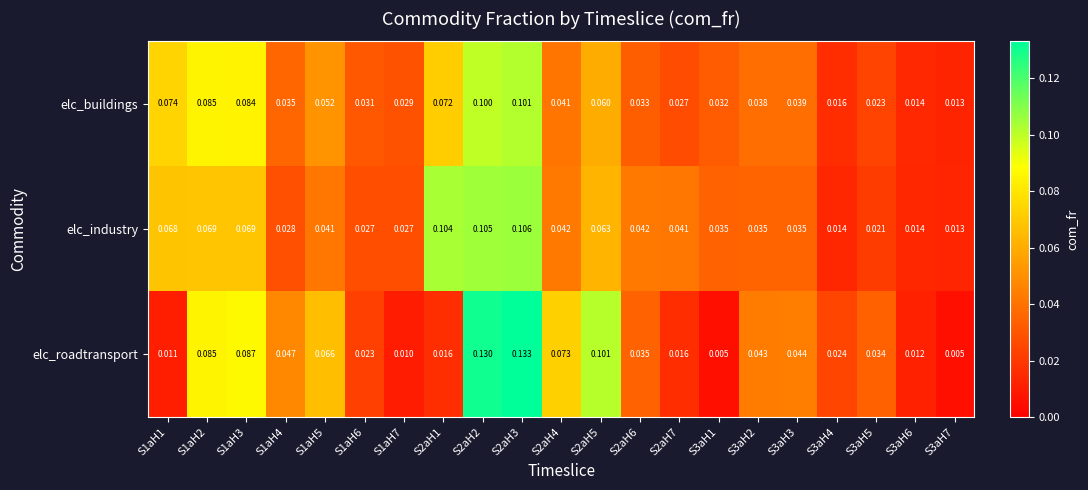

Which series has the largest total across all categories?

elc_roadtransport